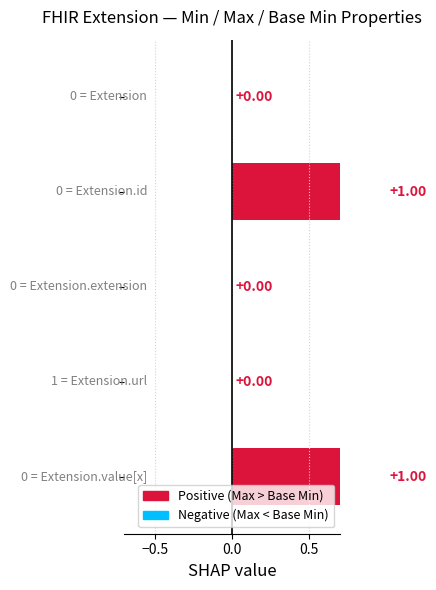

Count the number of categories in the chart.

5